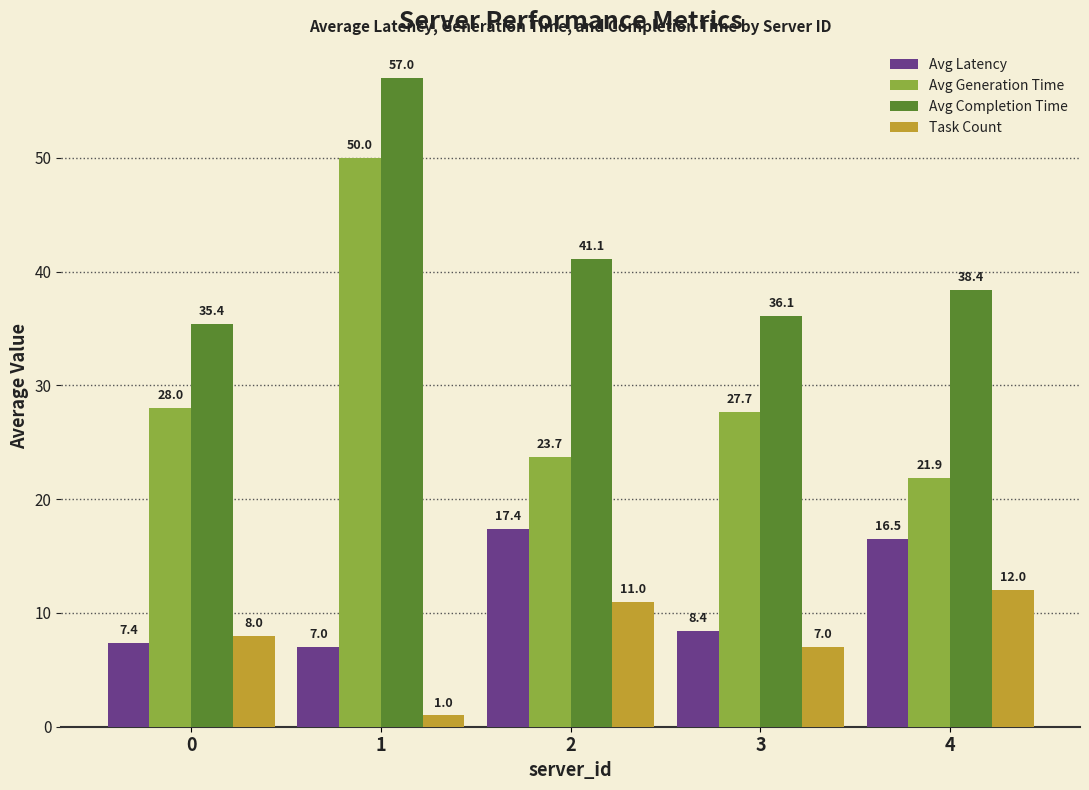

Reading right to left, list all the values displayed in this chart.

Avg Latency: 16.5	8.4	17.4	7.0	7.4
Avg Generation Time: 21.9	27.7	23.7	50.0	28.0
Avg Completion Time: 38.4	36.1	41.1	57.0	35.4
Task Count: 12.0	7.0	11.0	1.0	8.0